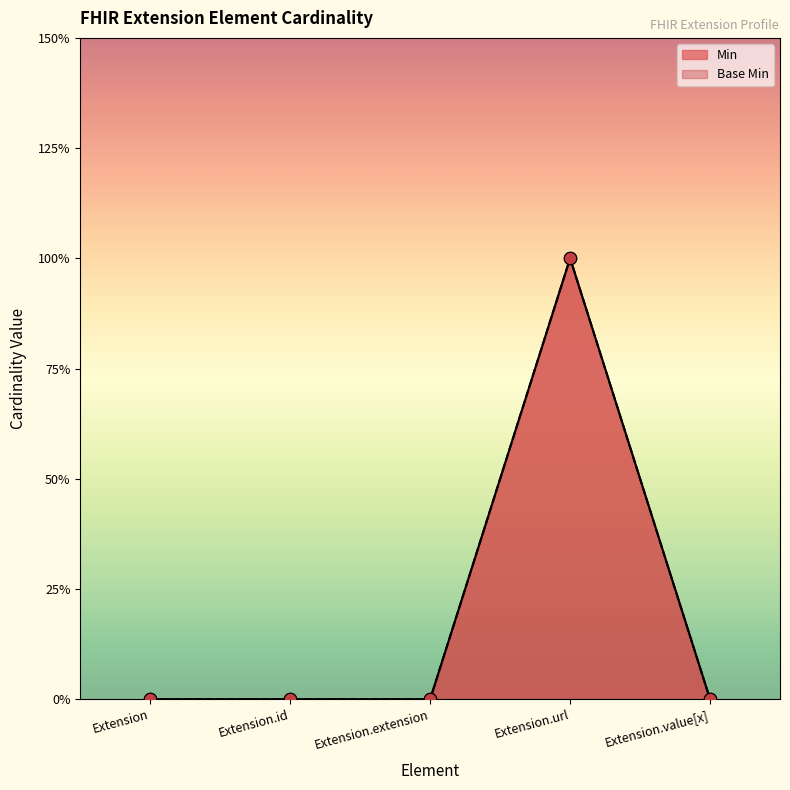

Which series contains the lowest Y value?

Min